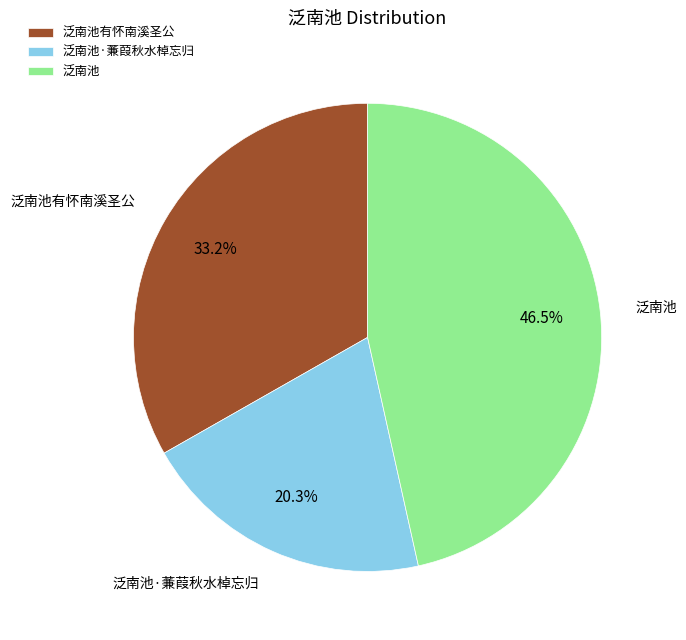

What percentage is the 泛南池有怀南溪圣公 slice, to the nearest percent?

33%